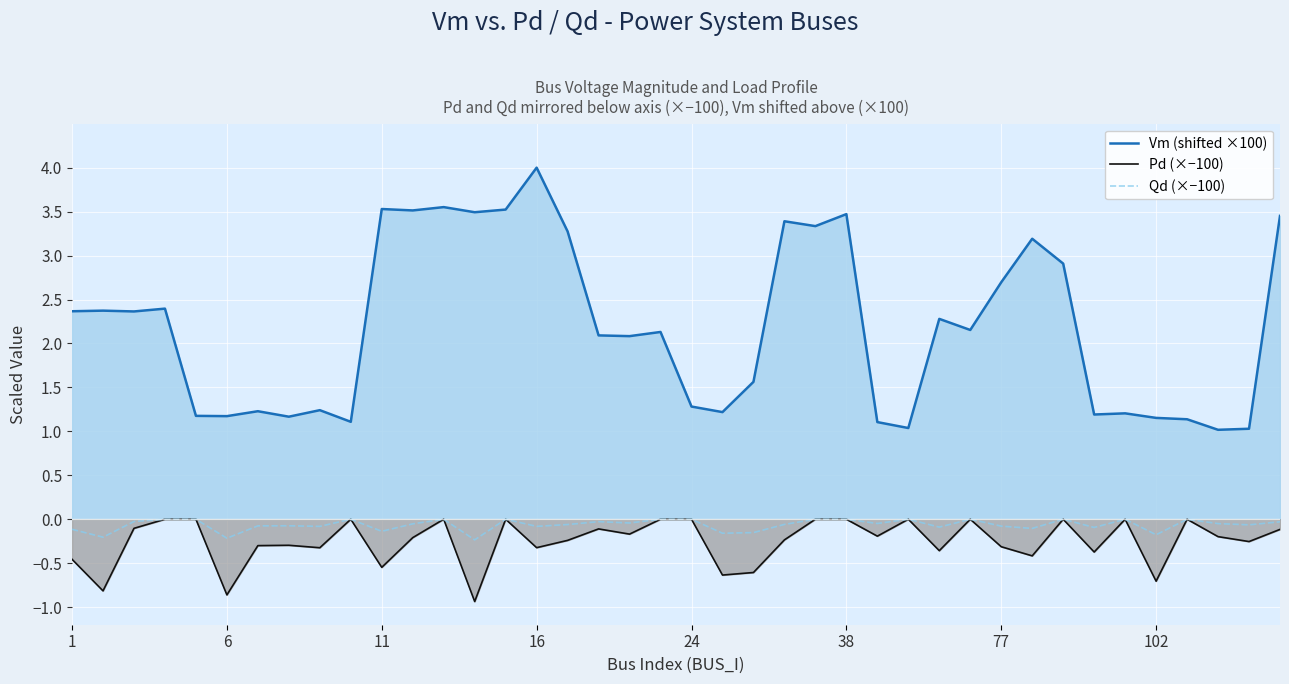

What are all the series names shown in the legend?

Vm (shifted ×100), Pd (×−100), Qd (×−100)